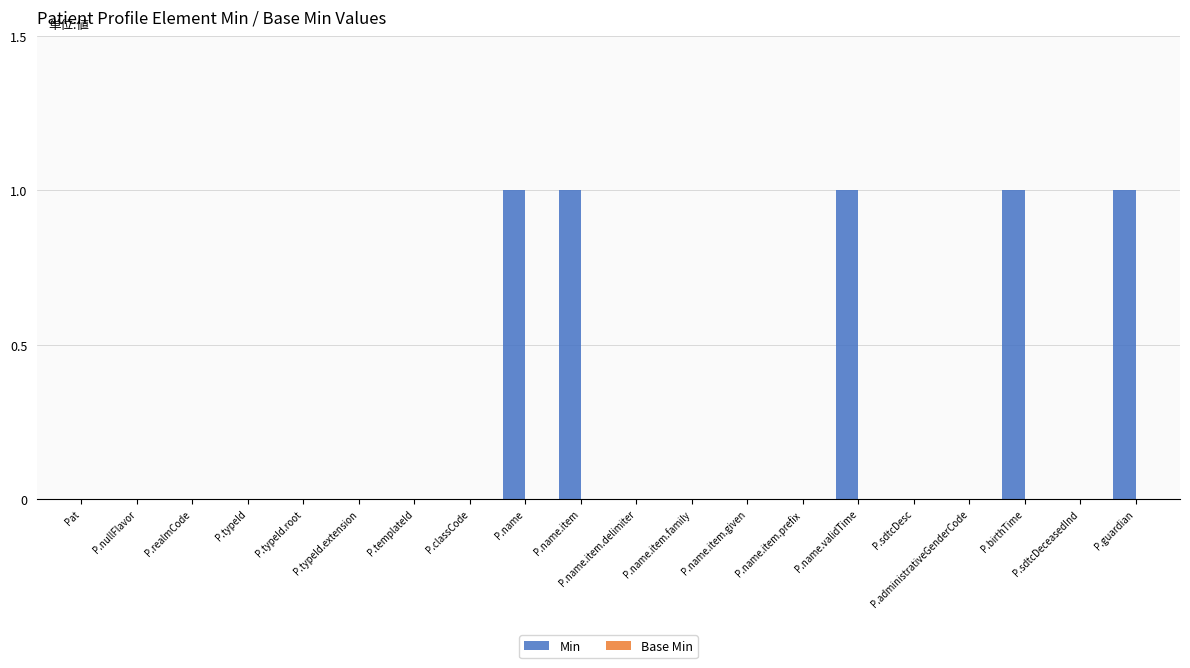

Between P.name.item and P.sdtcDeceasedInd, which is larger?

P.name.item